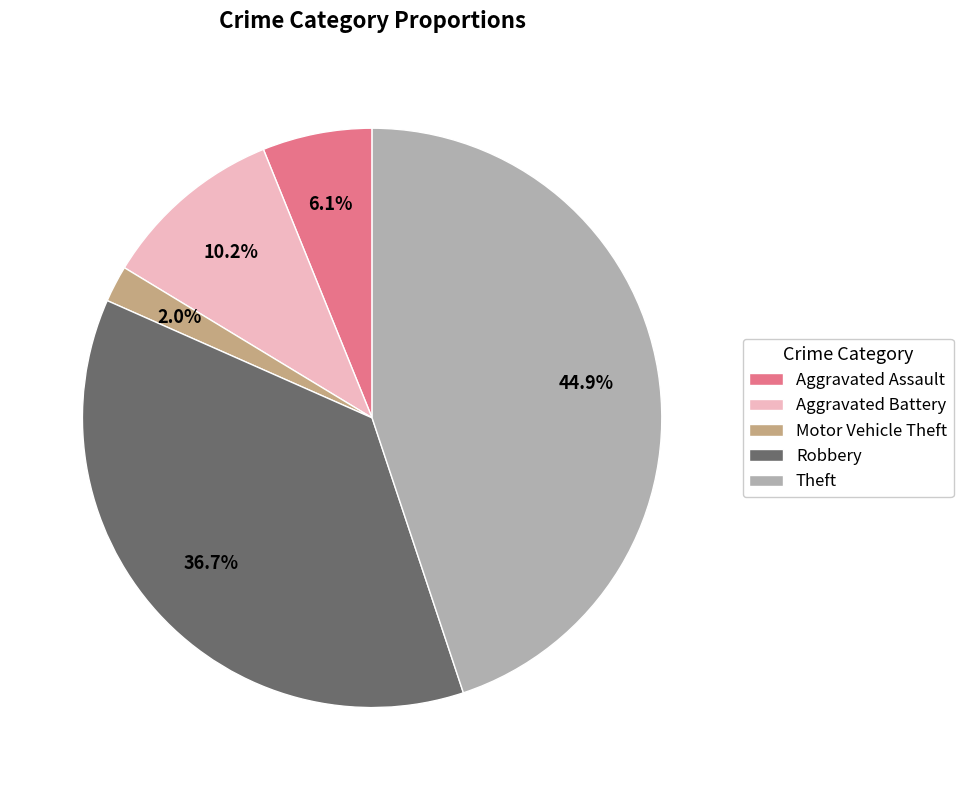

How many slices are in this pie chart?

5